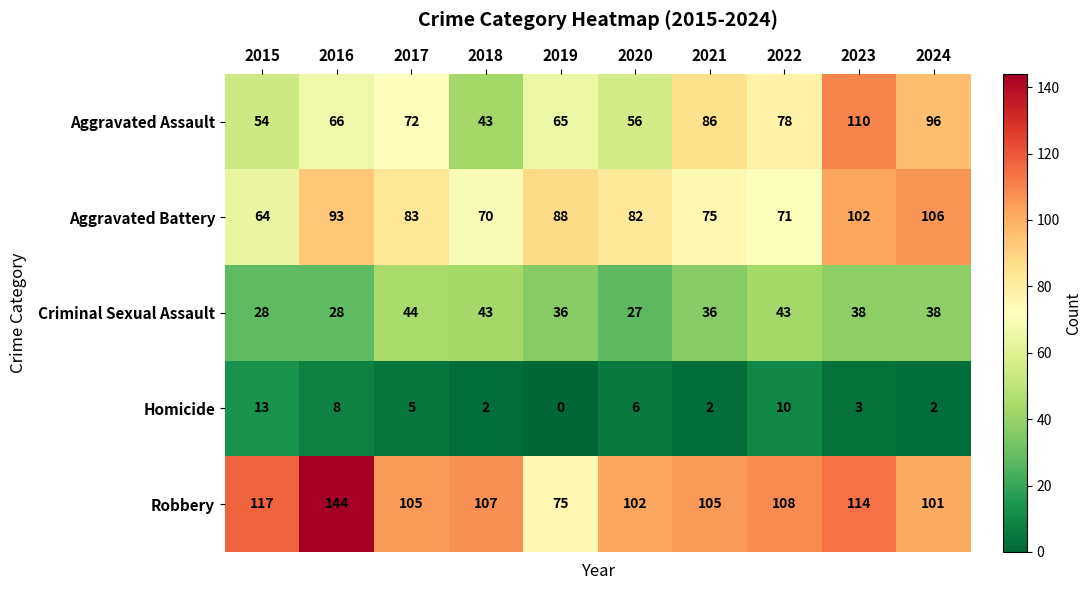

What is the difference between the Homicide values at 2018 and 2022?

8